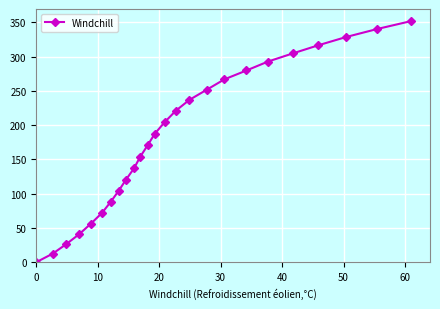

What is the average value?

182.7